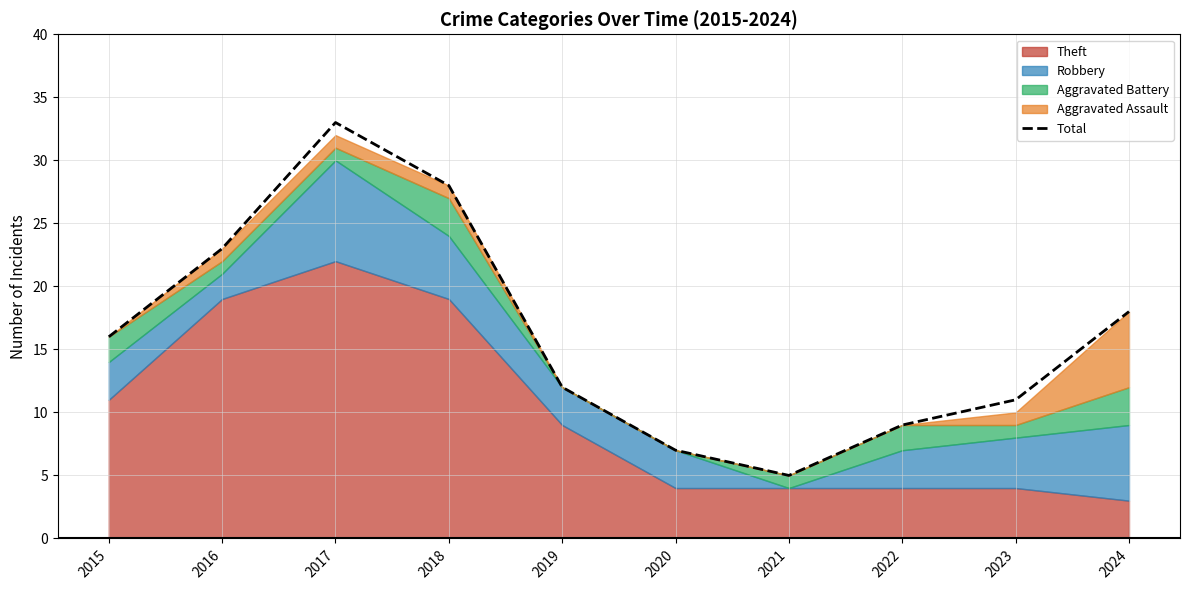

What is the ratio of the value at 2018 to the value at 2016?

1.2